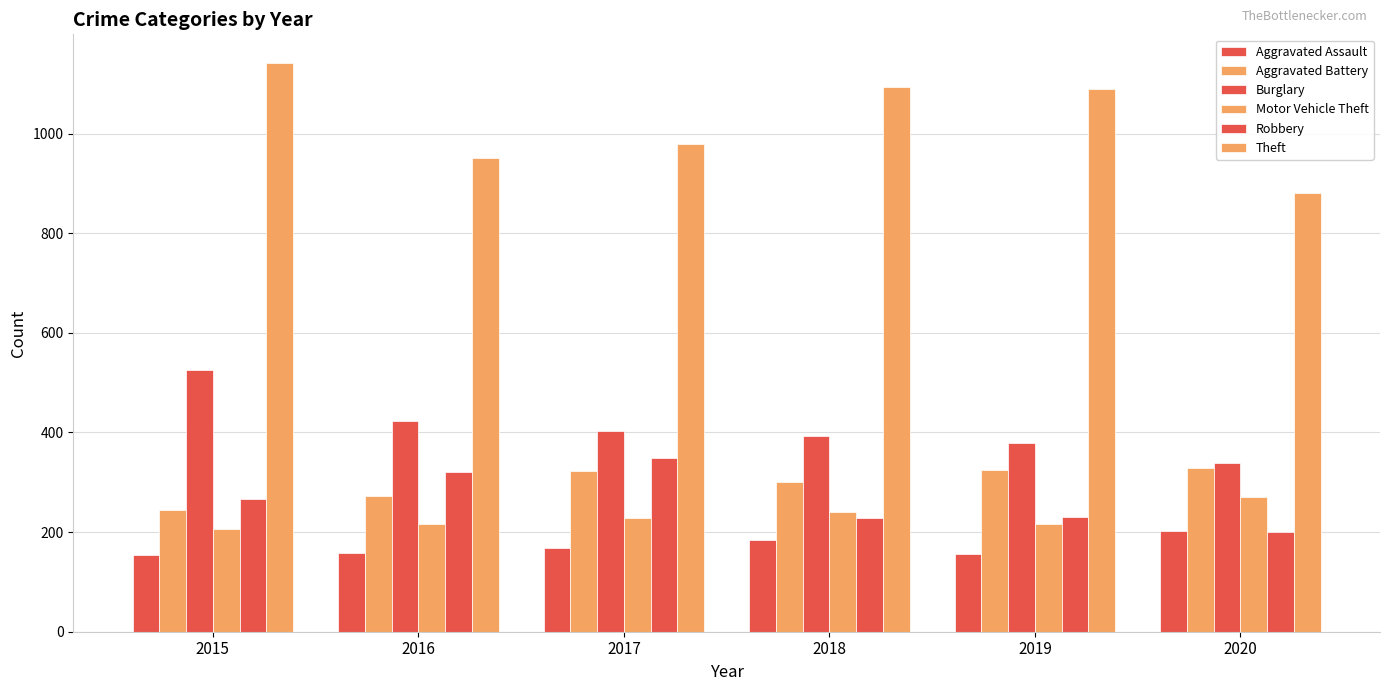

Are the bars horizontal?

No